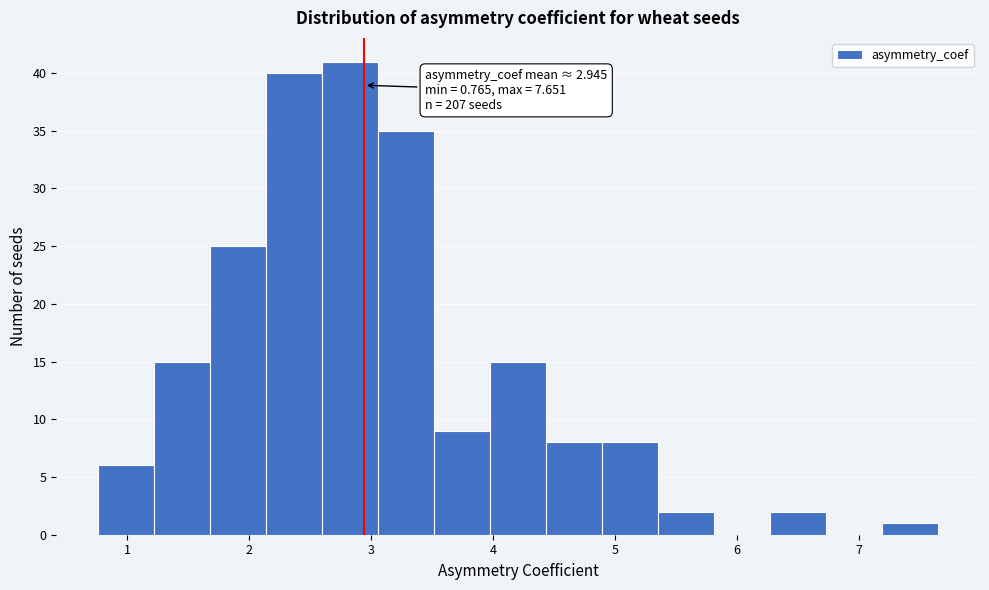

Which range on the x-axis has the tallest bar?

2.6 to 3.1